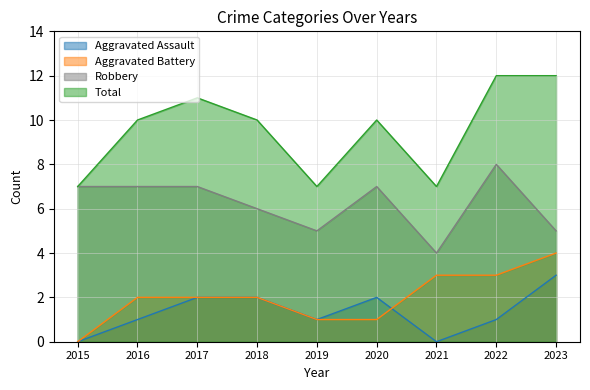

Count the Robbery values in the range 5 to 7.

7